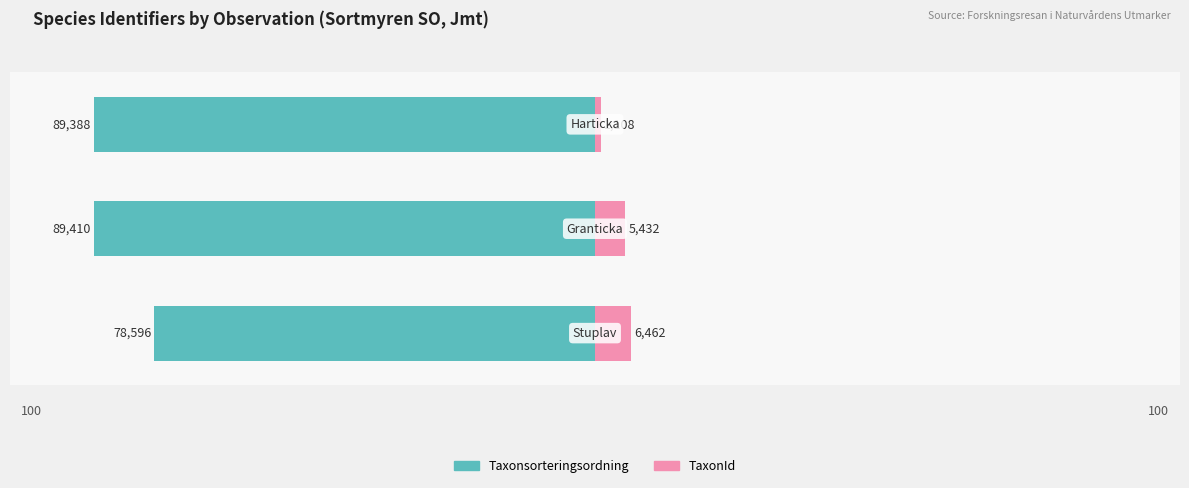

Are the bars grouped side by side (vs. stacked)?

Yes